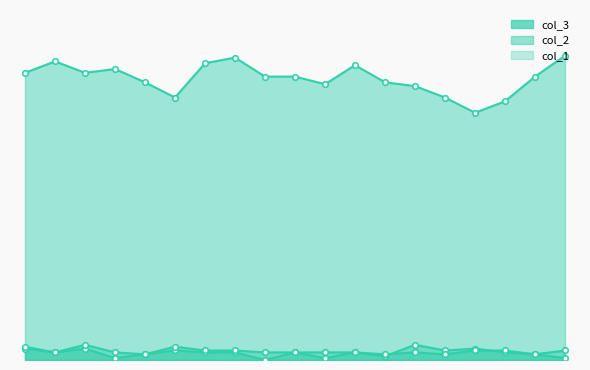

True or false: col_1 has a value of 5 at 355.

True